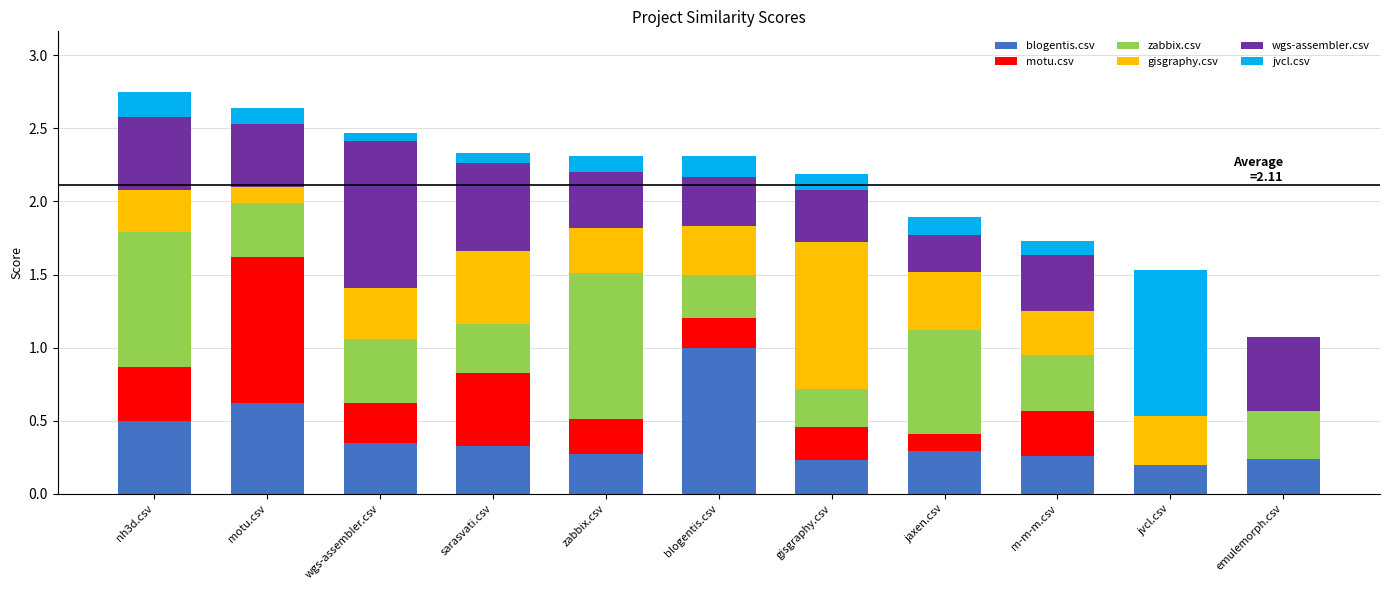

Read the blogentis.csv value at blogentis.csv.

1.0